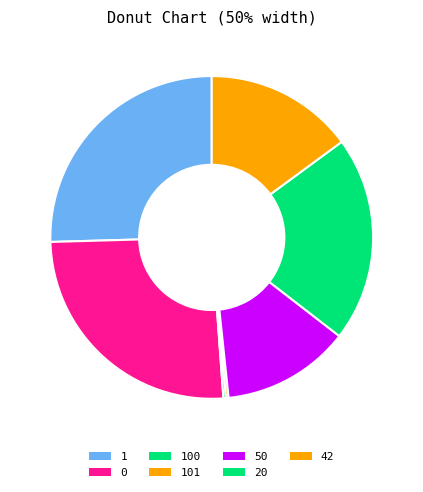

What is the total percentage of 100 and 50?

13.1%